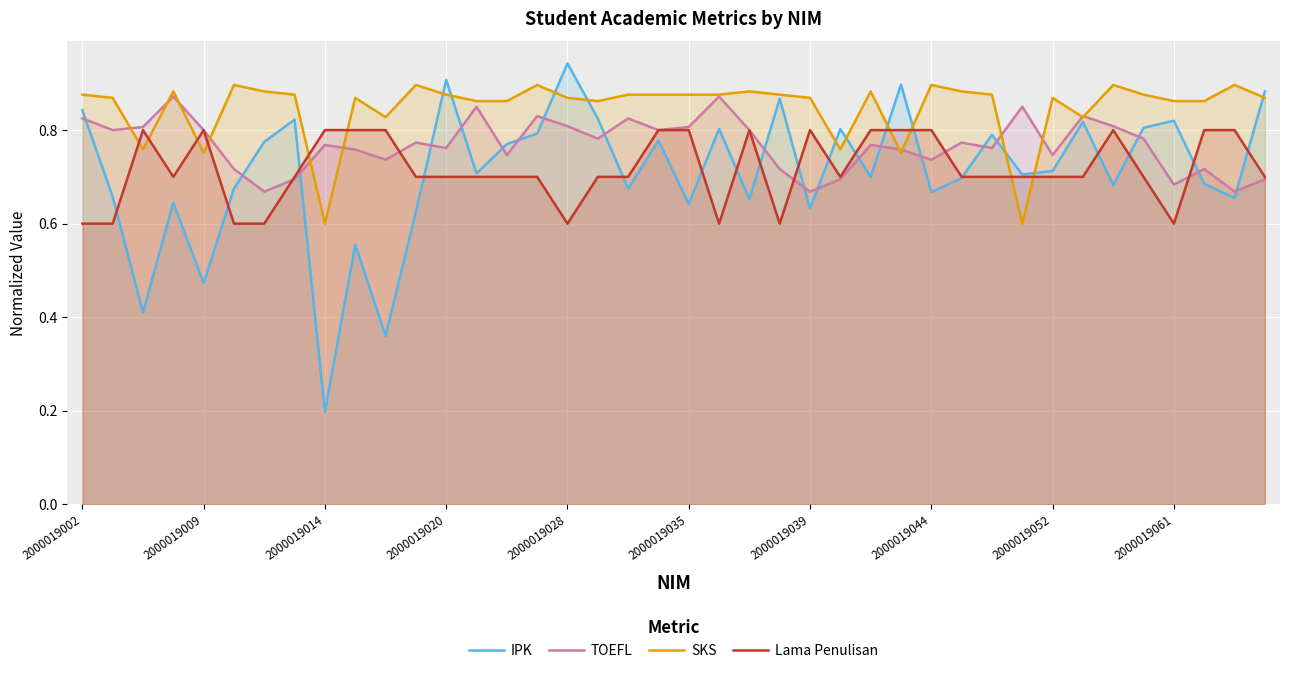

Which series has the widest spread of values?

IPK